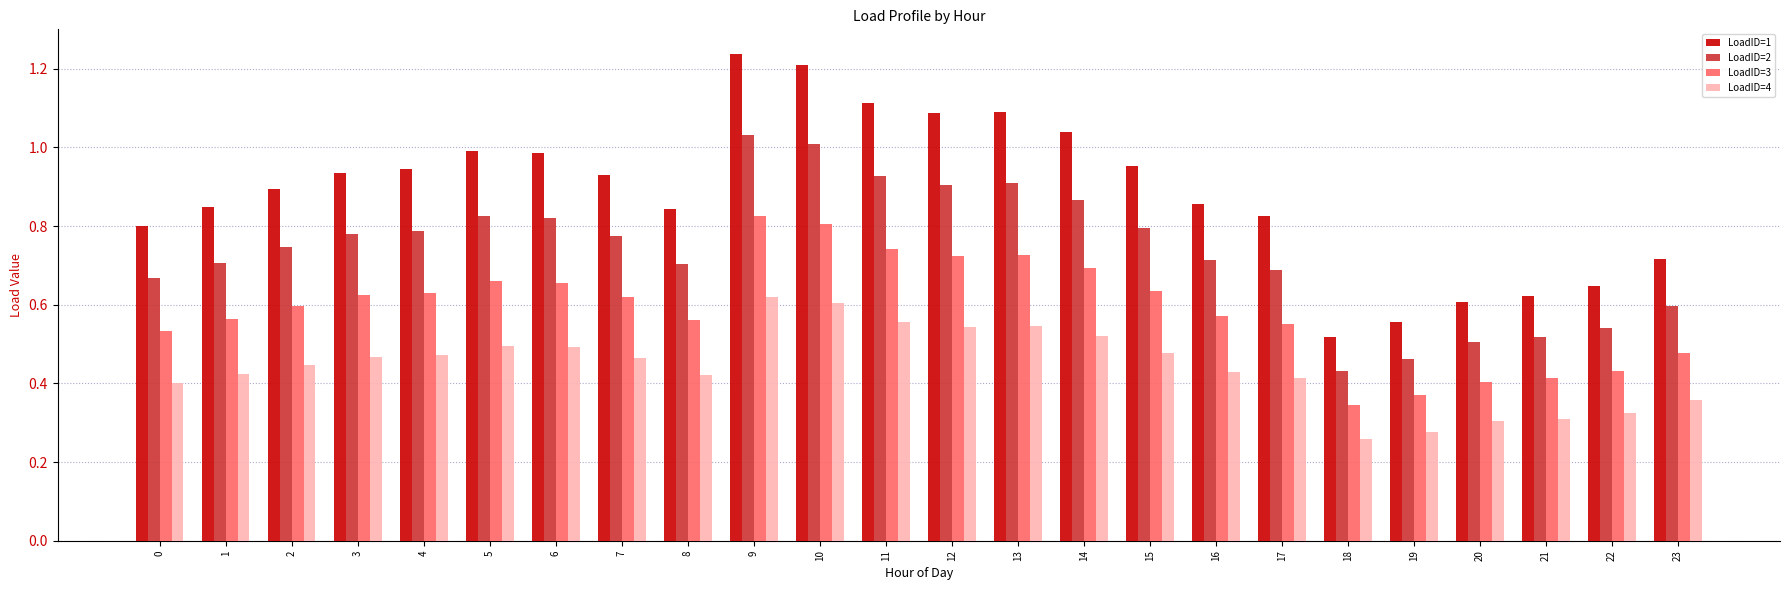

What is the sum of all LoadID=1 values?

21.3